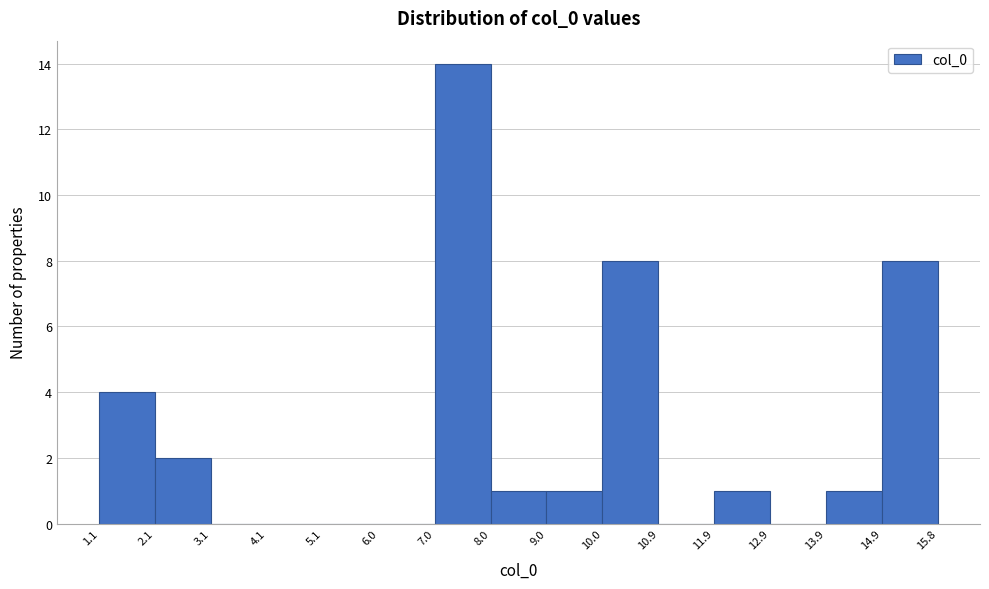

Over which range of the x-axis is the bar tallest?

7.0 to 8.0